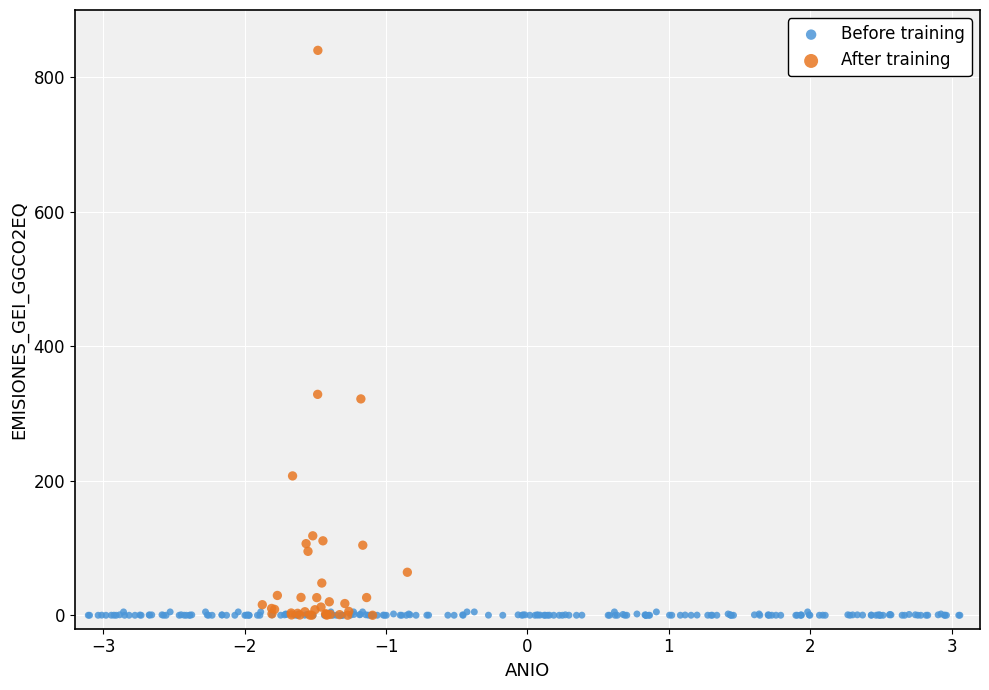

Which series contains the highest Y value?

After training